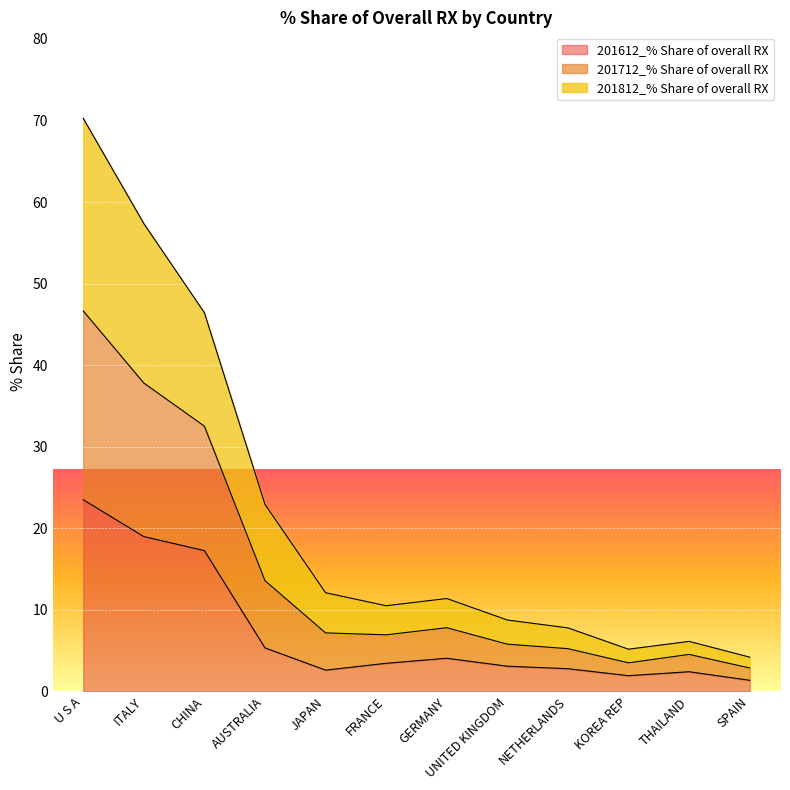

At which category is the sum across all series the highest?

U S A